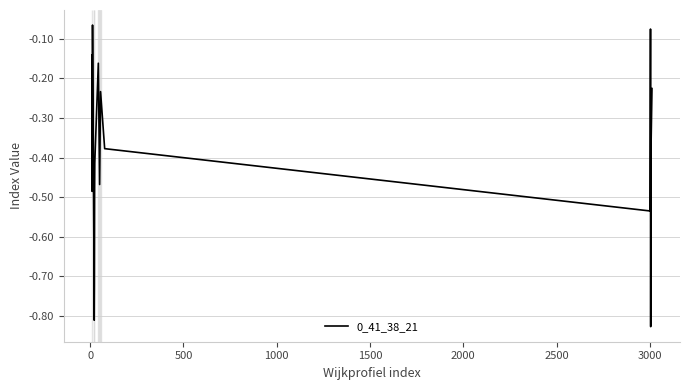

What is the difference between the maximum and minimum values?

0.8